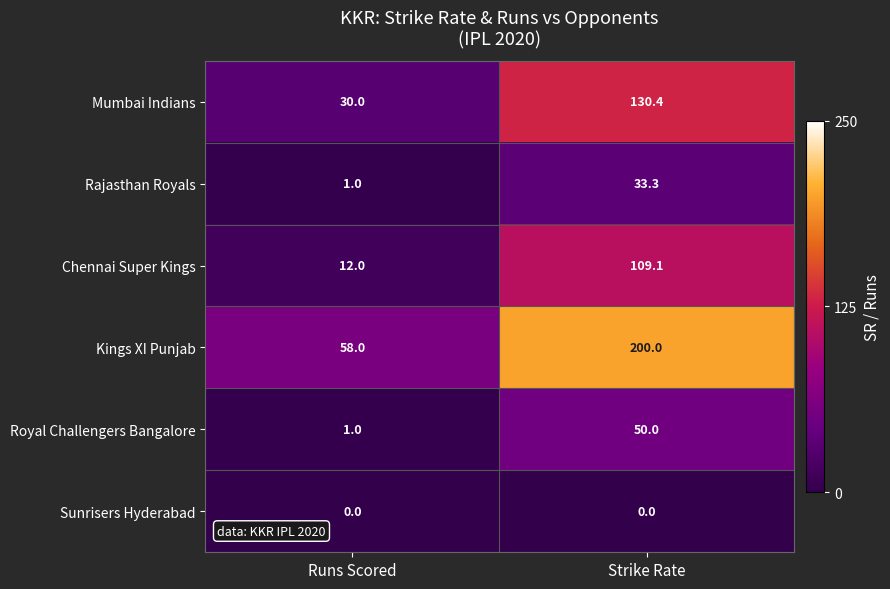

What is the sum of all Rajasthan Royals values?

34.3